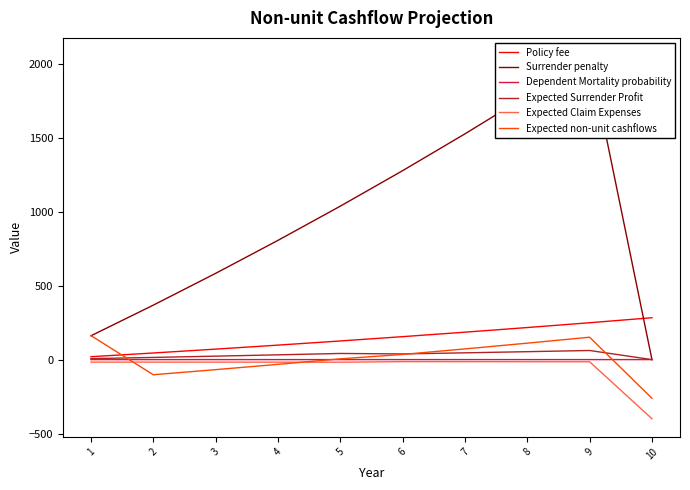

Count the number of data series in this chart.

6